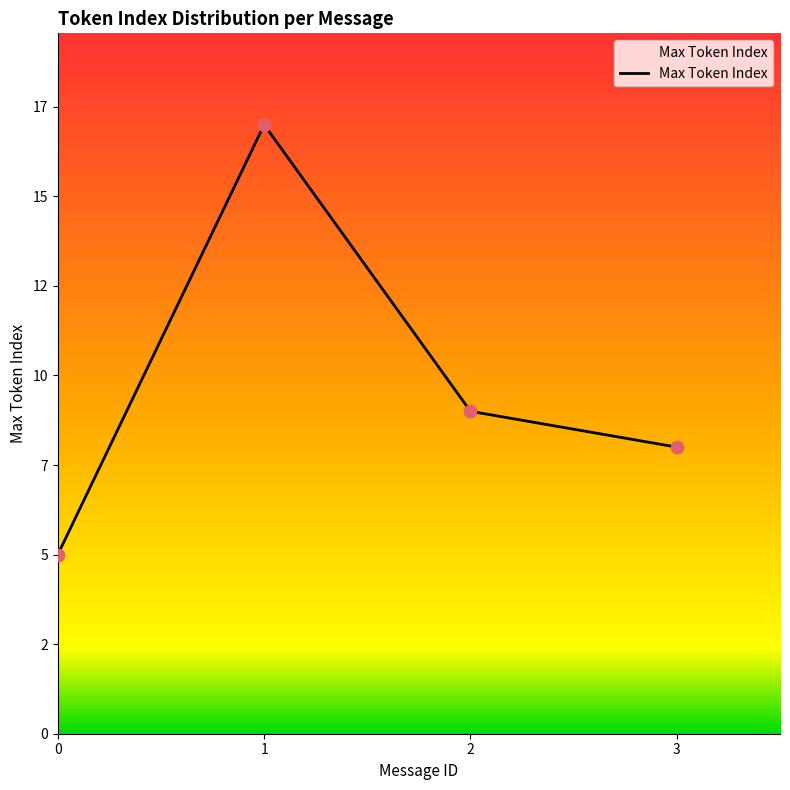

Approximately how many times larger is the value at 3 compared to 1?

0.5